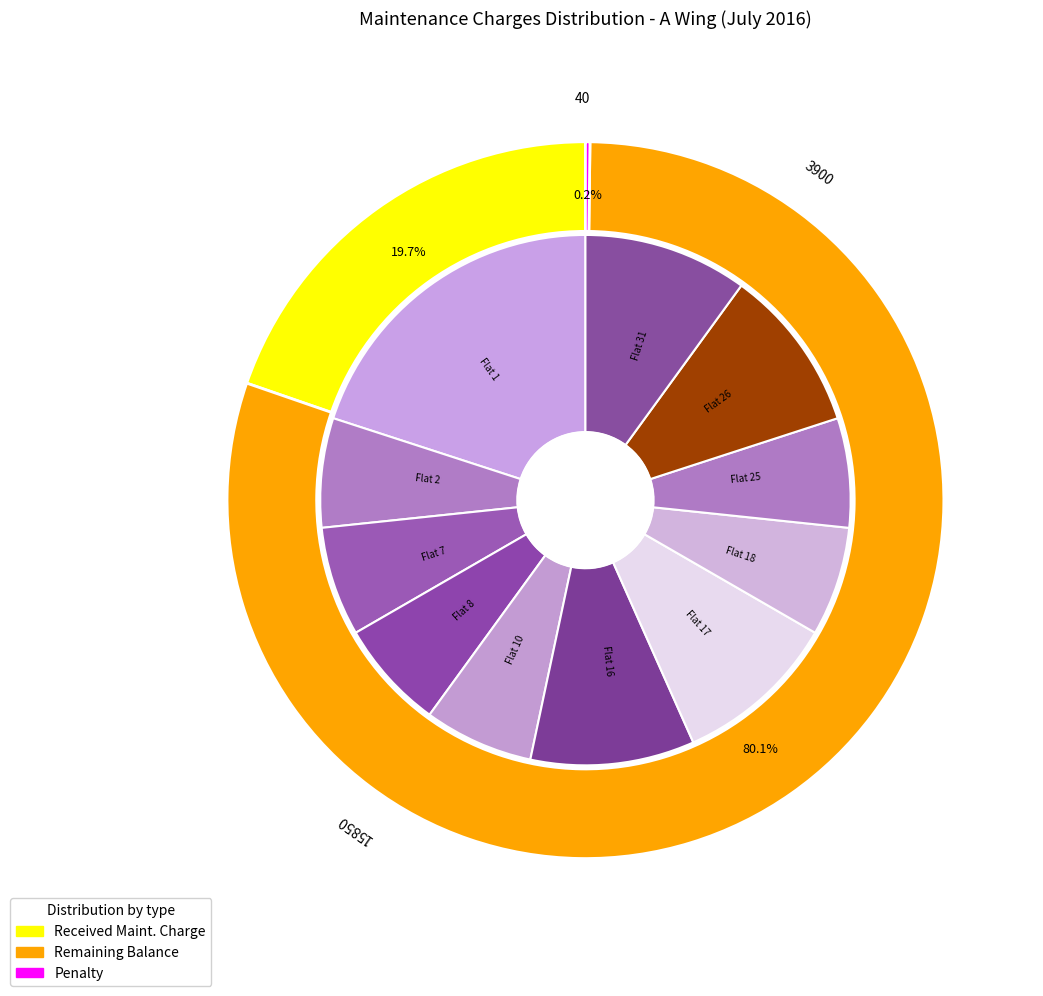

True or false: 3 accounts for 14% of the total.

False